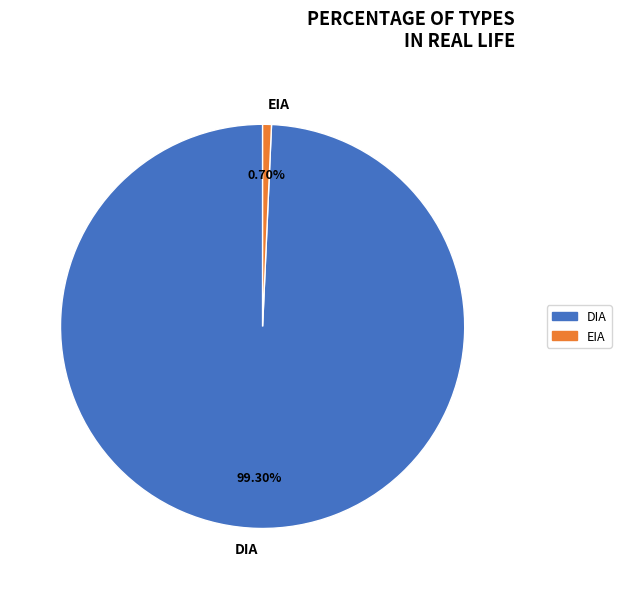

What percentage is NOT represented by DIA?

0.7%